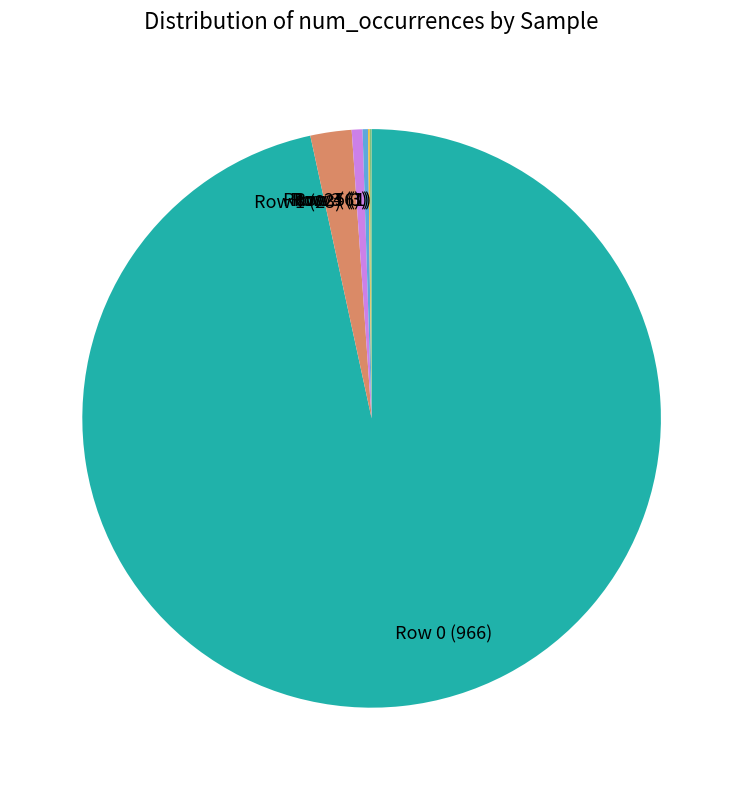

Between Row 0 and Row 3, which is larger?

Row 0